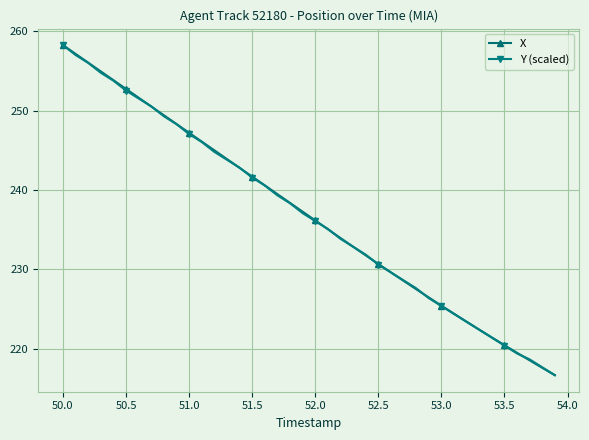

What is the highest value of the Y (scaled) series?

258.2